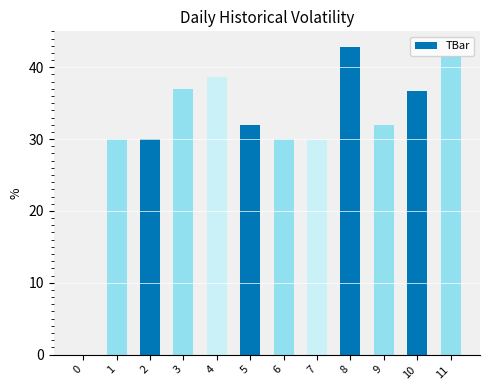

What is the change in value from 2 to 4?

+8.6